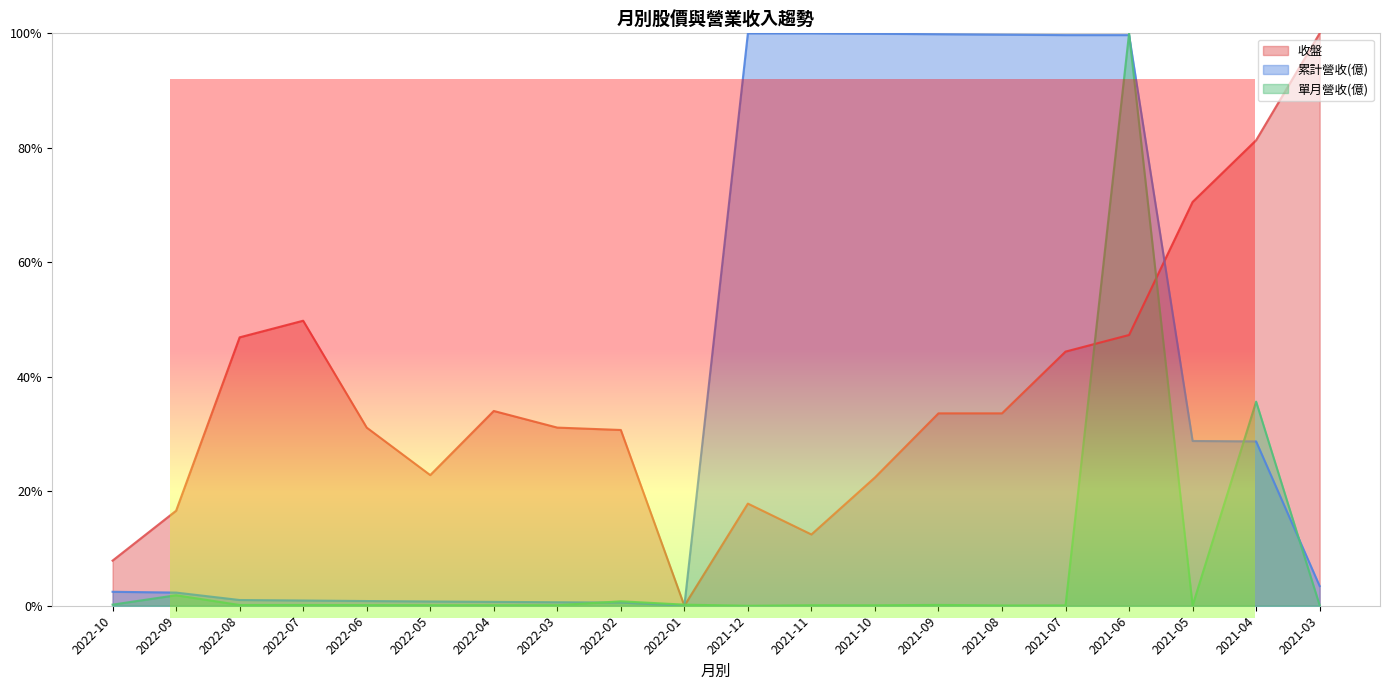

Where do 收盤 and 單月營收(億) first cross each other?

2022-02 and 2022-01